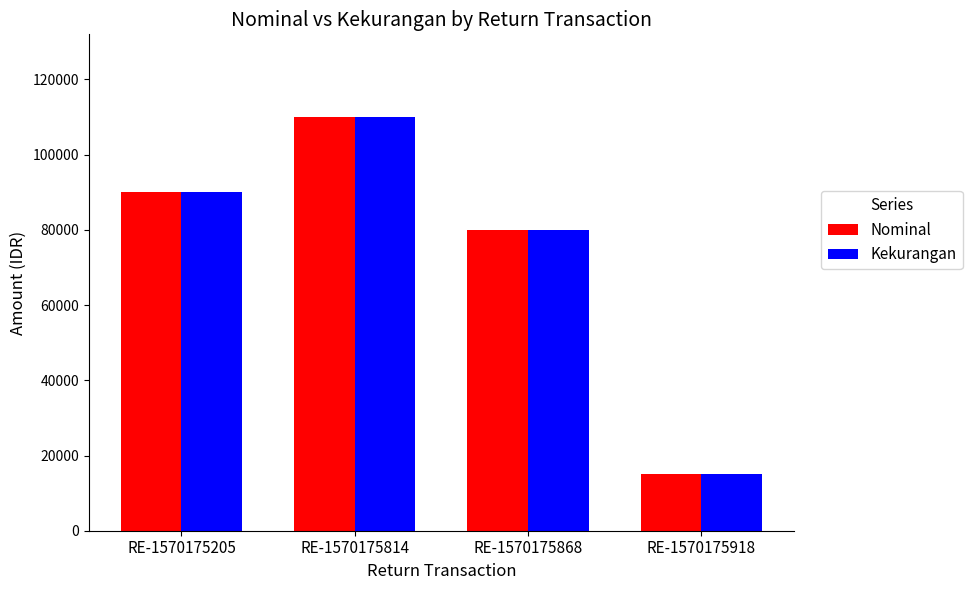

List the labels in order of Nominal value, largest first.

RE-1570175814, RE-1570175205, RE-1570175868, RE-1570175918